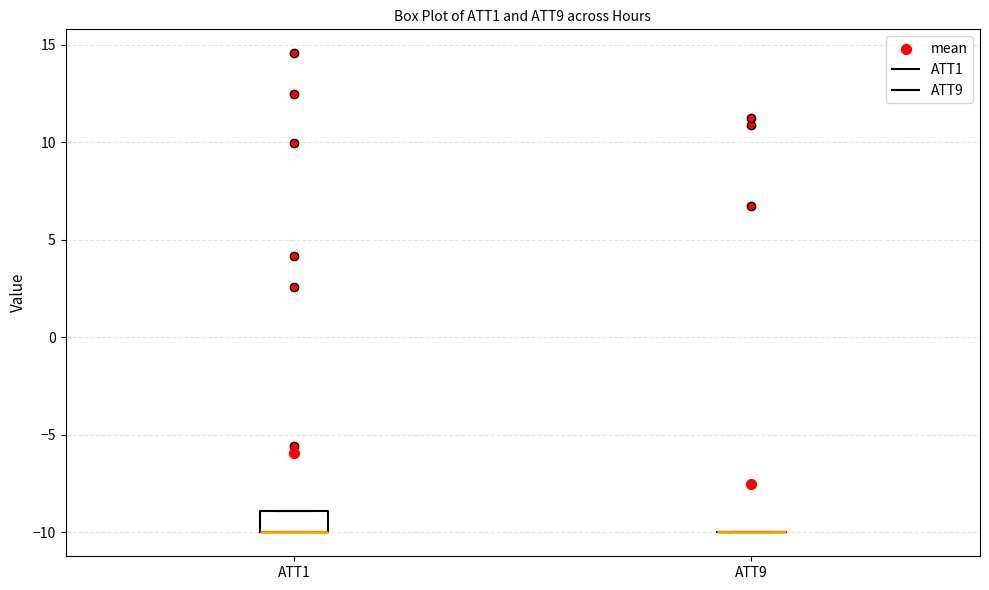

Reading left to right, read every box against the y-axis: the position of its median line, the range the box covers, and the ends of its whiskers. The values are not printed on the chart, so give them approximately, as read against the axis.

ATT1: median -10 (drawn on the box's lower edge), box -10 to -9, whiskers -10 to -9
ATT9: box collapsed to a line at -10, whiskers -10 to -10